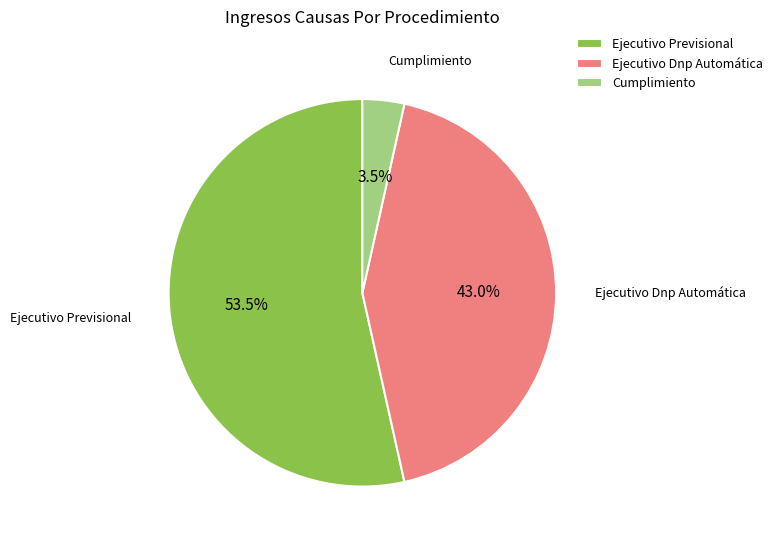

What is the total percentage of Ejecutivo Dnp Automática and Cumplimiento?

46.5%